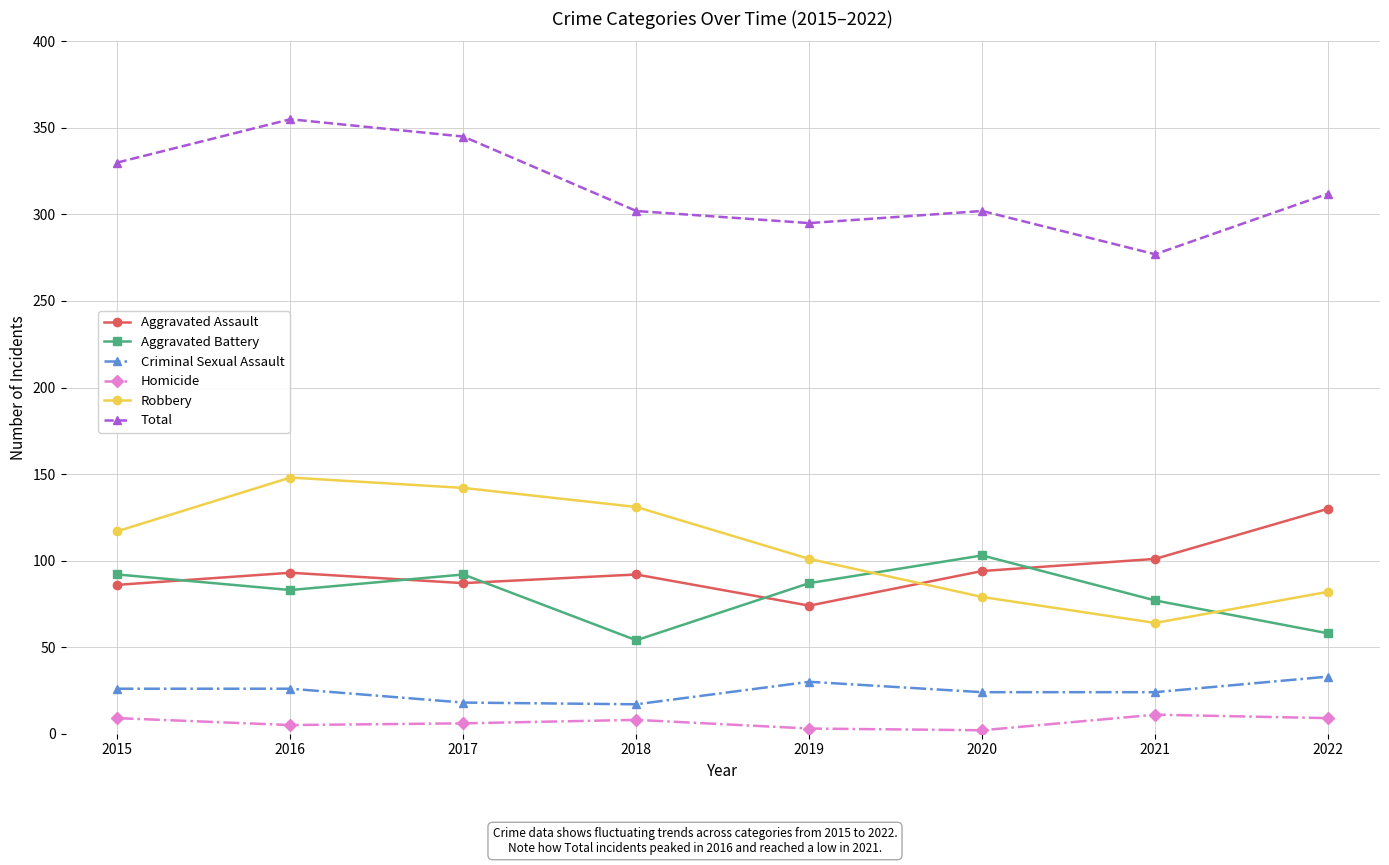

What is the smallest value displayed?

2